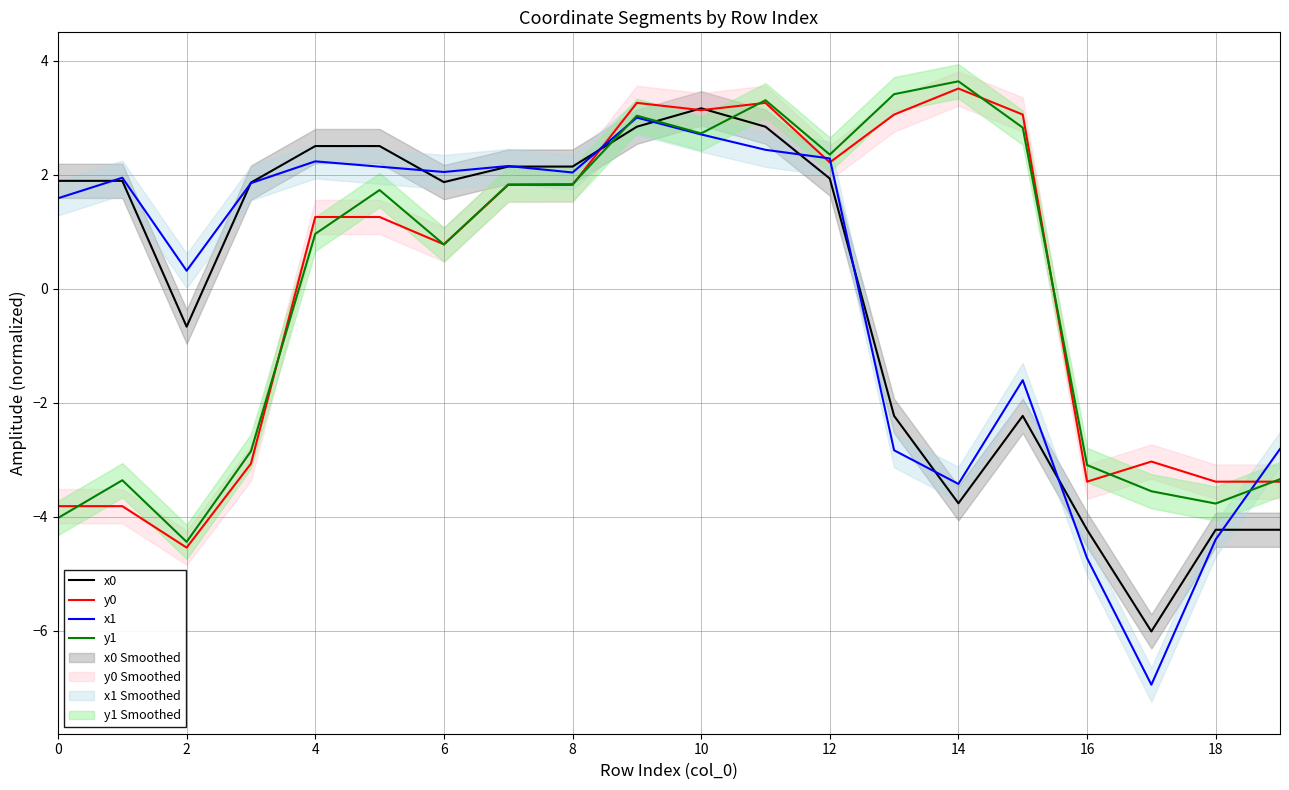

Where does the y0 series first go above 1?

4